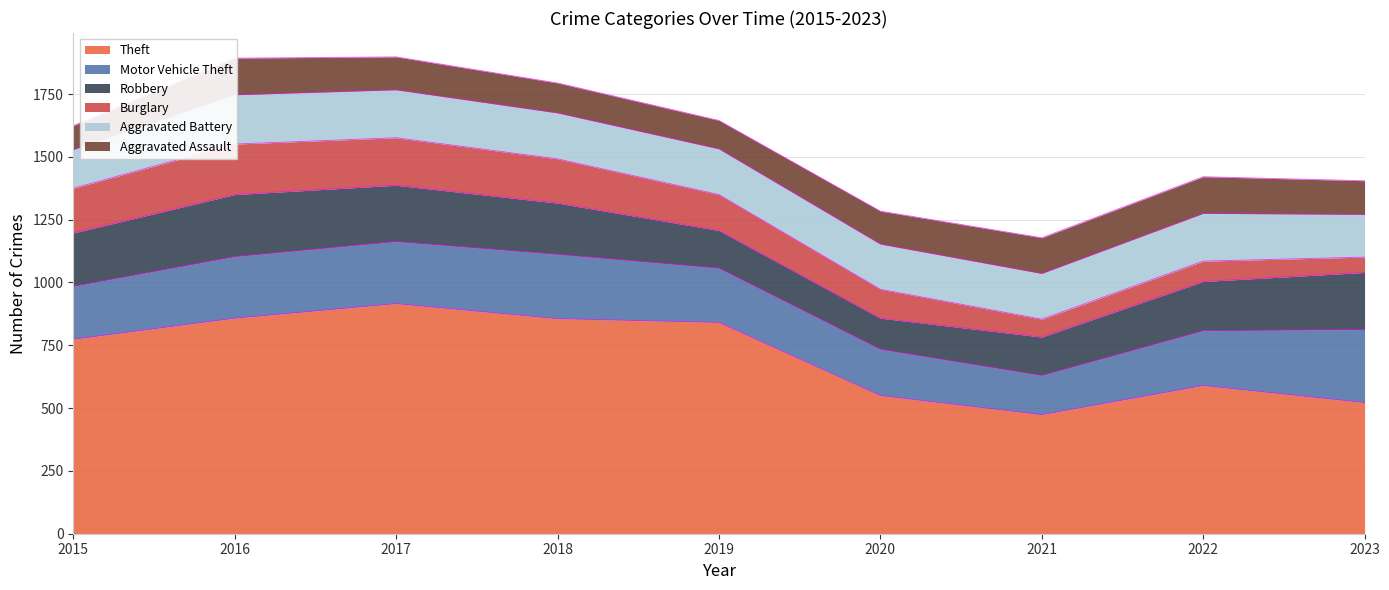

Between 2018 and 2021, which series saw the biggest shift?

Theft